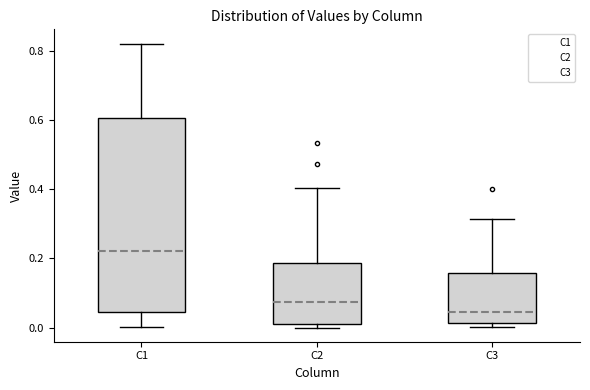

Which box has the highest median line?

C1